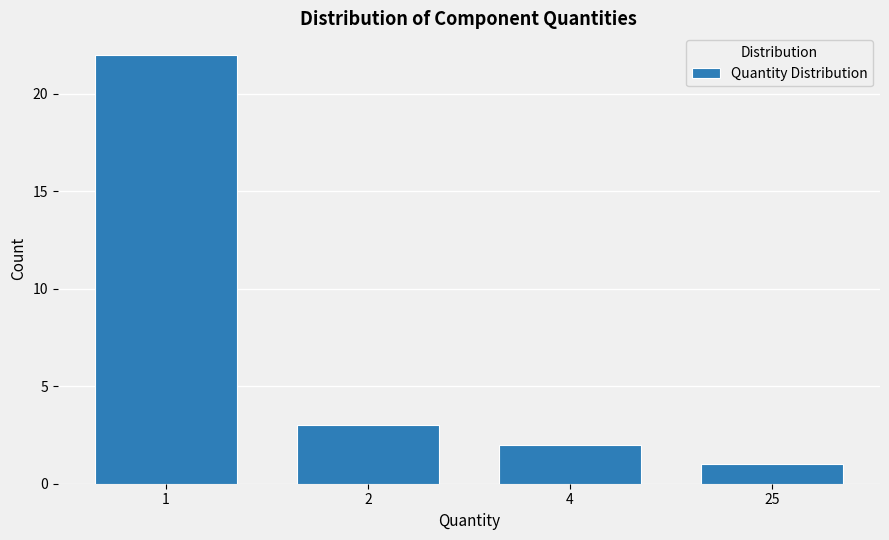

Reading left to right, extract all data points from this chart.

22	3	2	1